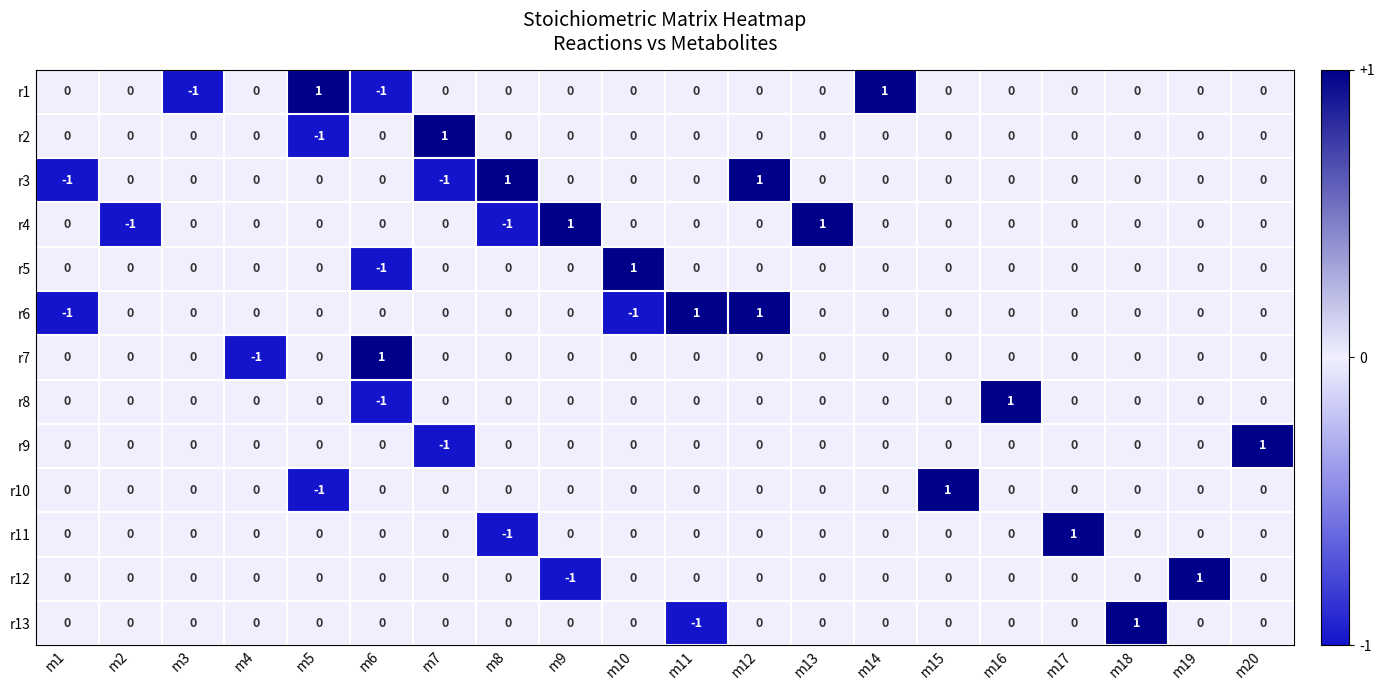

How many distinct data groups are displayed?

13